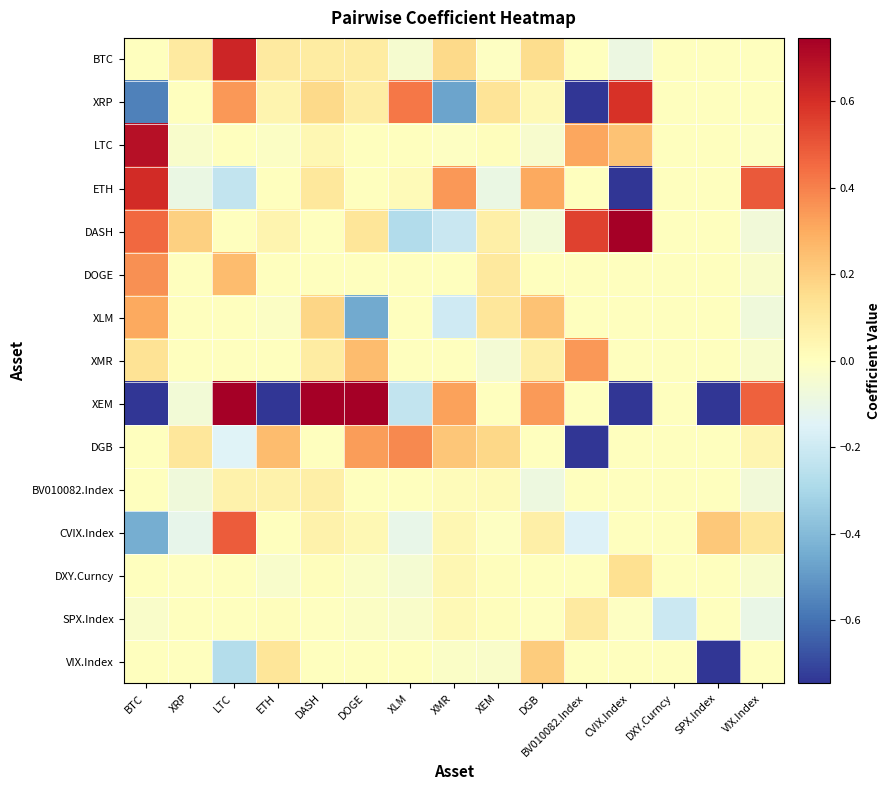

Rank the series by their maximum value, from lowest to highest.

BV010082.Index, SPX.Index, DXY.Curncy, VIX.Index, XLM, XMR, DOGE, DGB, CVIX.Index, XRP, ETH, BTC, LTC, DASH, XEM